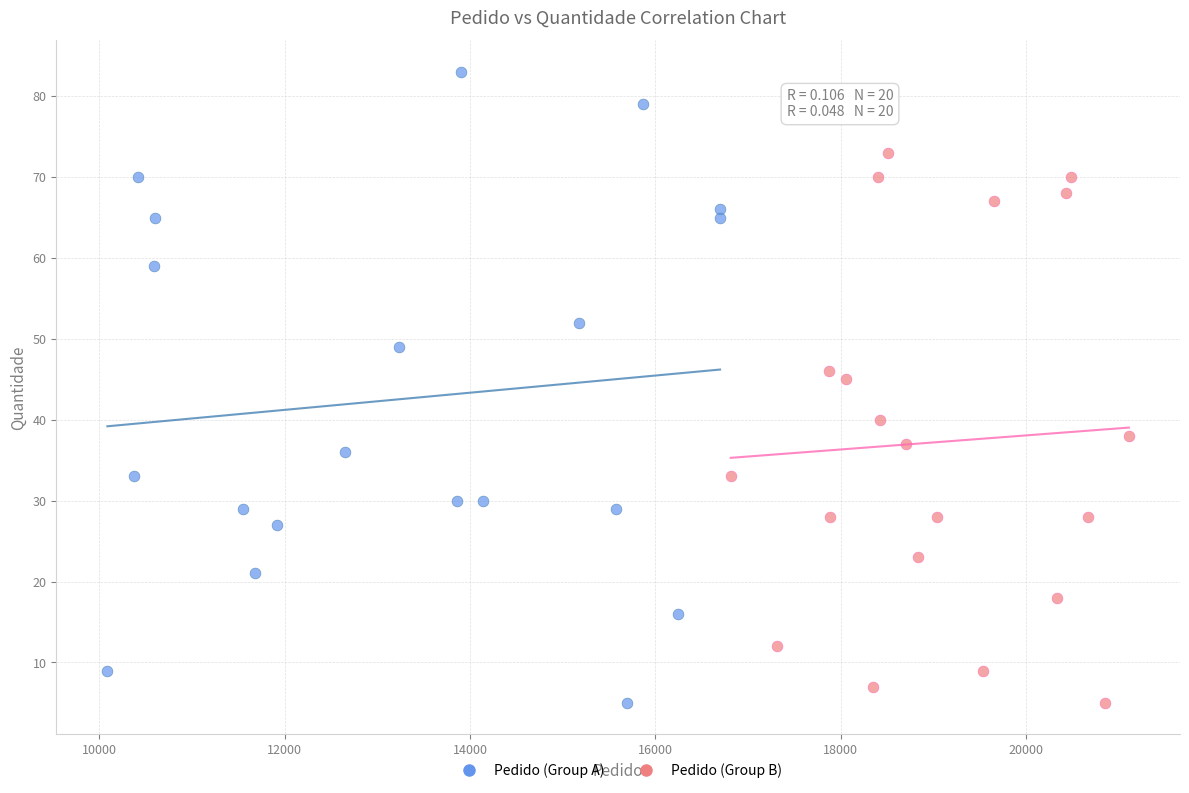

Which series has the widest spread of Y values?

Pedido (Group A)